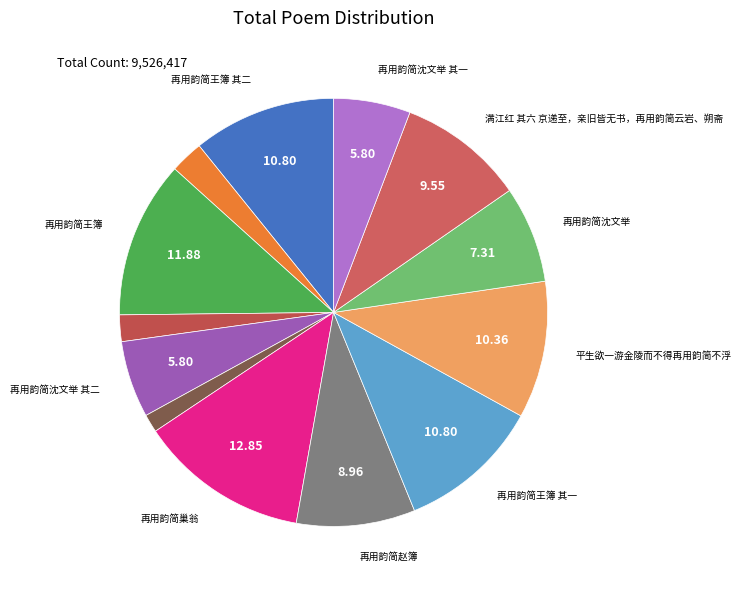

Count the number of slices in the pie.

13